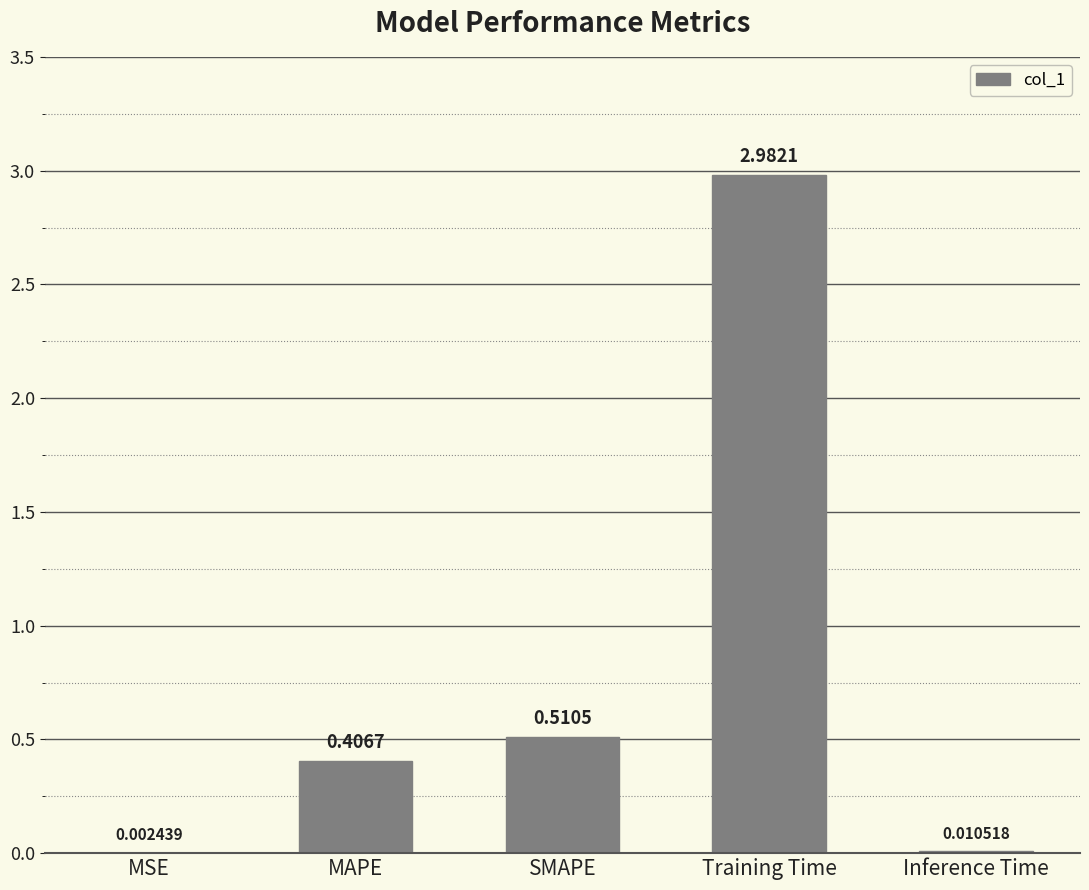

Which label corresponds to the largest value in the chart?

Training Time